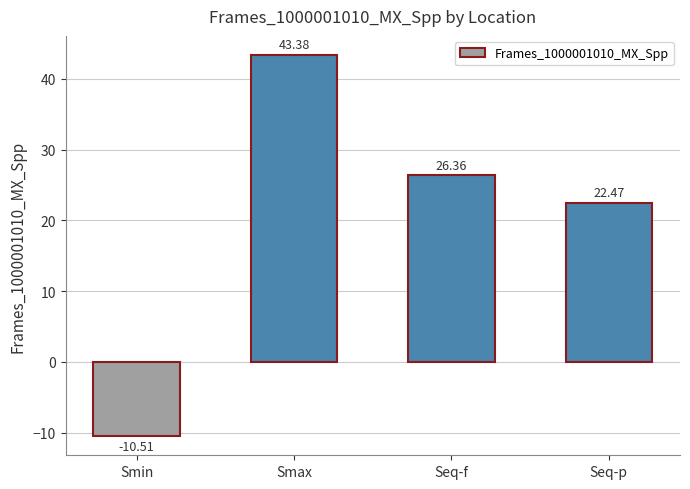

Between Smax and Smin, which is larger?

Smax